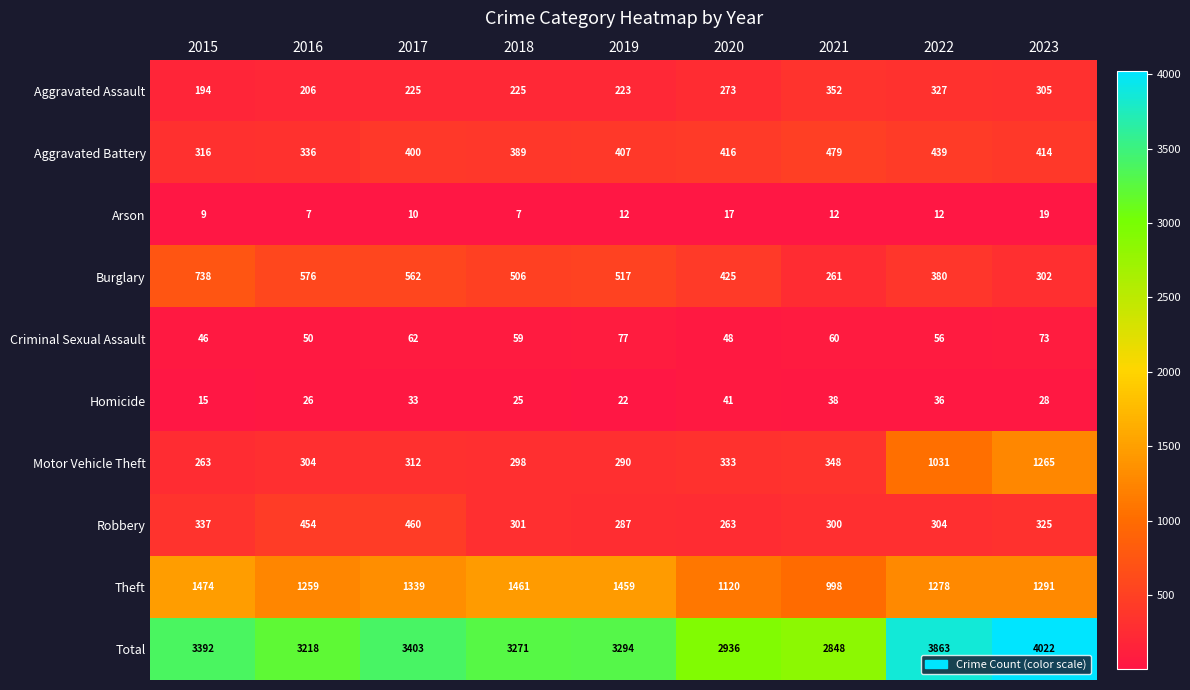

At how many categories does at least one series exceed 1320?

9